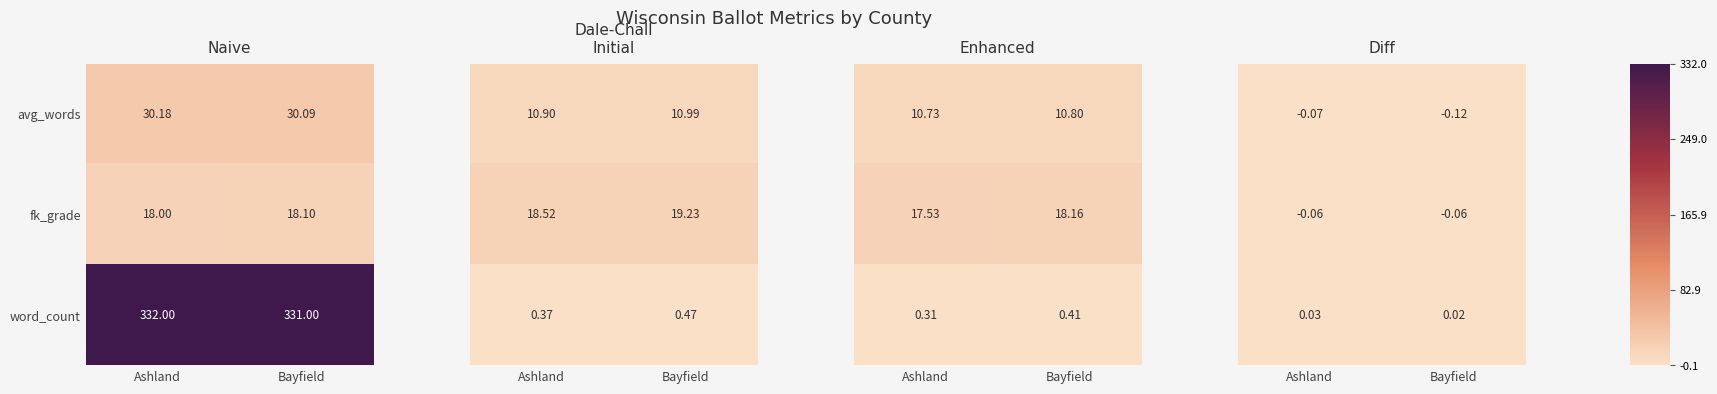

Is the value of word_count at Bayfield greater than the value of fk_grade at Bayfield?

Yes